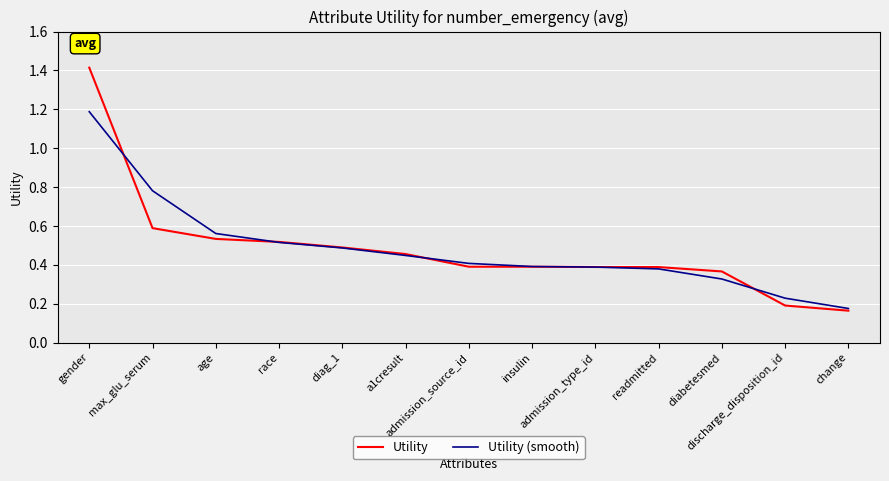

Which series has the largest range (max minus min)?

Utility